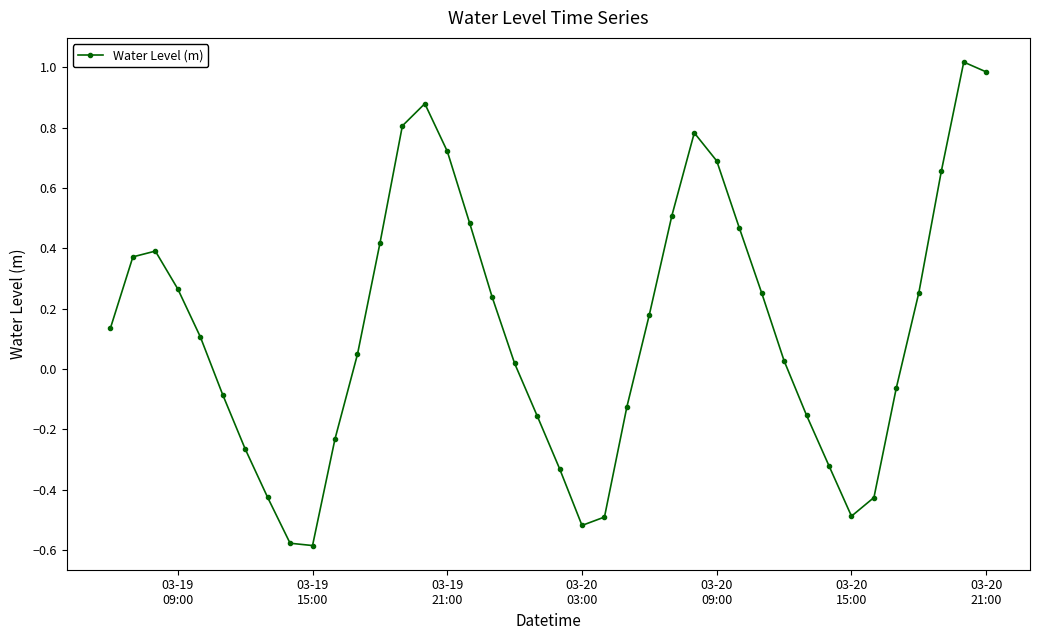

True or false: there are more than 1 points higher than both neighbors.

True